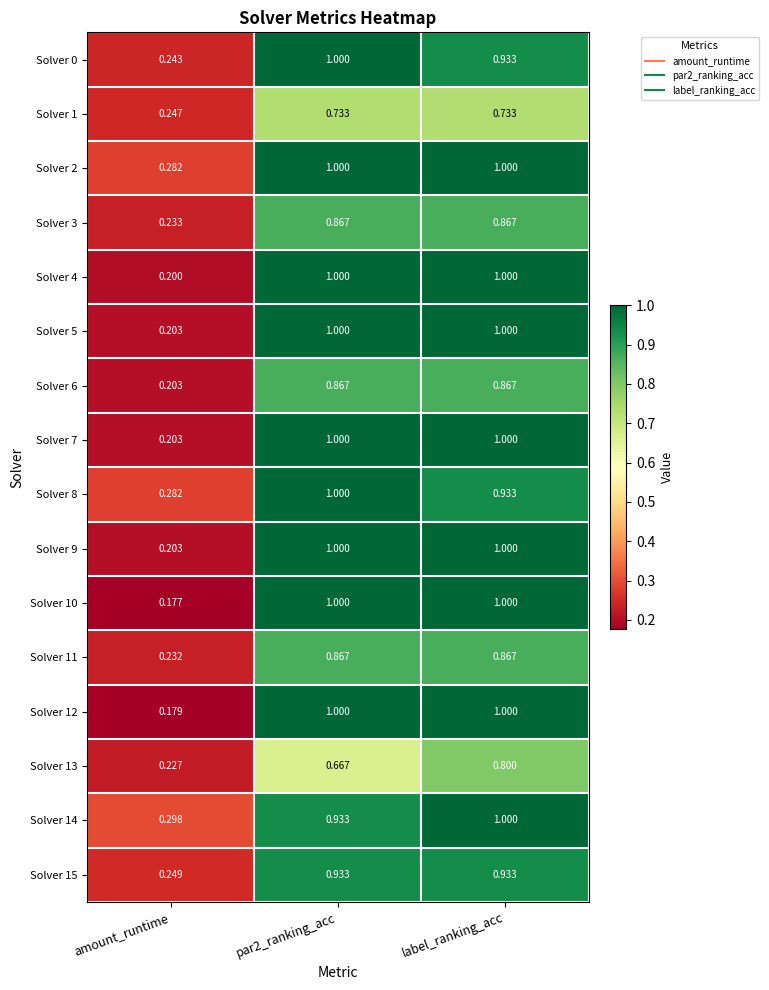

Which series has the largest total across all categories?

Solver 2